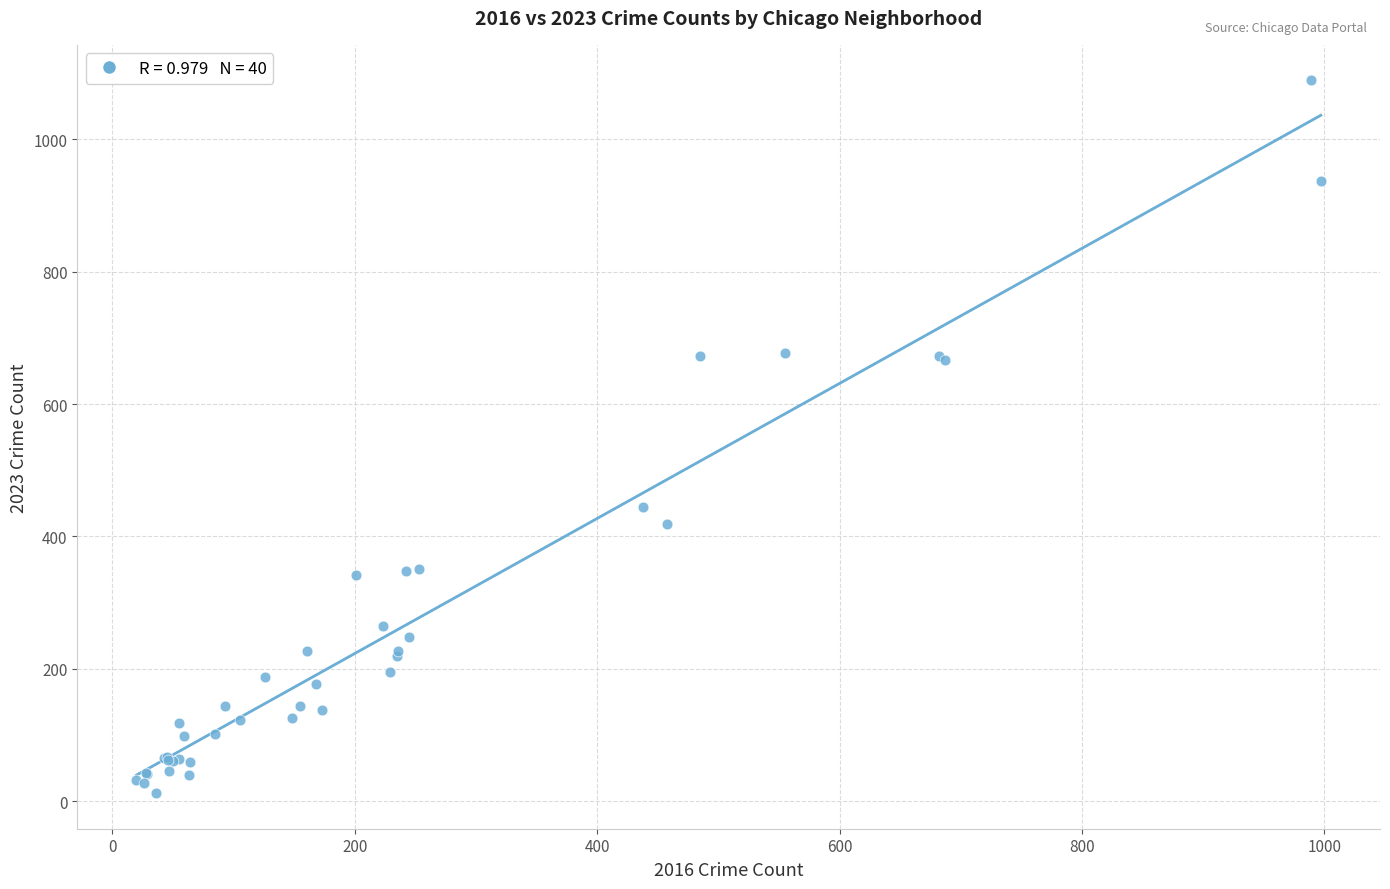

What Y value in the scatter plot is closest to 550?

445